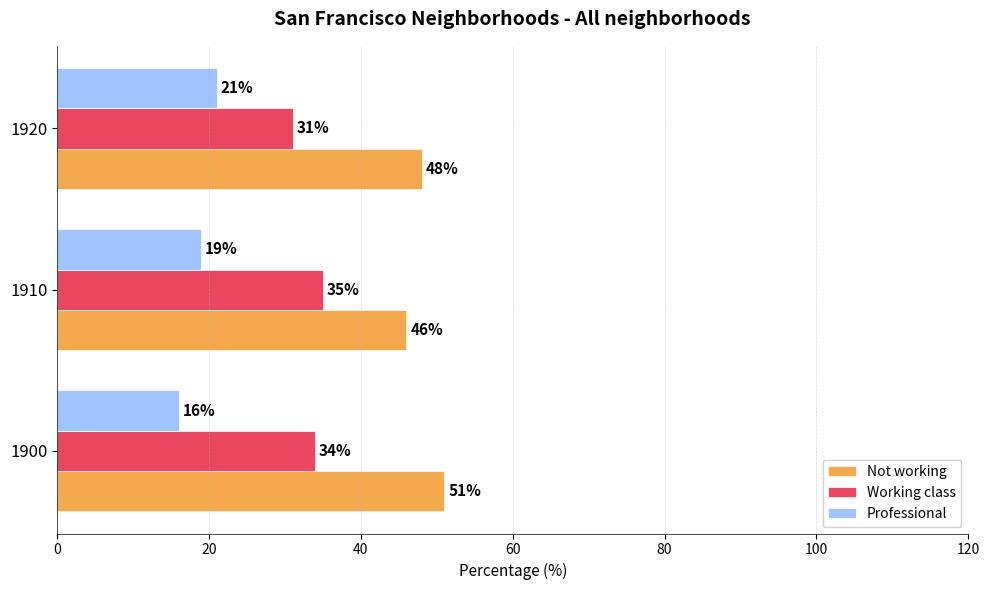

Rank the categories by Not working value from lowest to highest.

1910, 1920, 1900